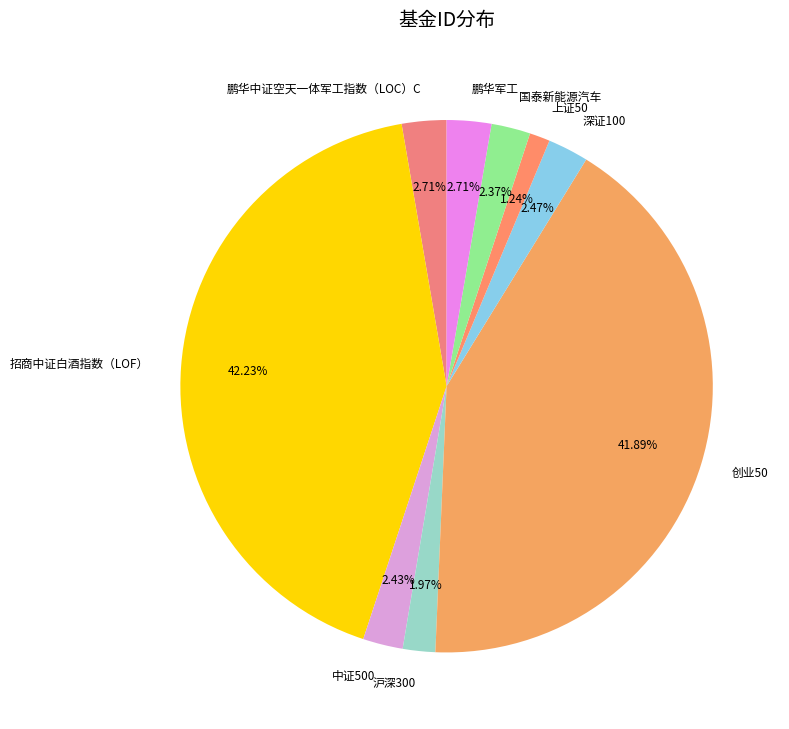

What percentage do 鹏华中证空天一体军工指数（LOC）C and 上证50 together represent?

3.9%